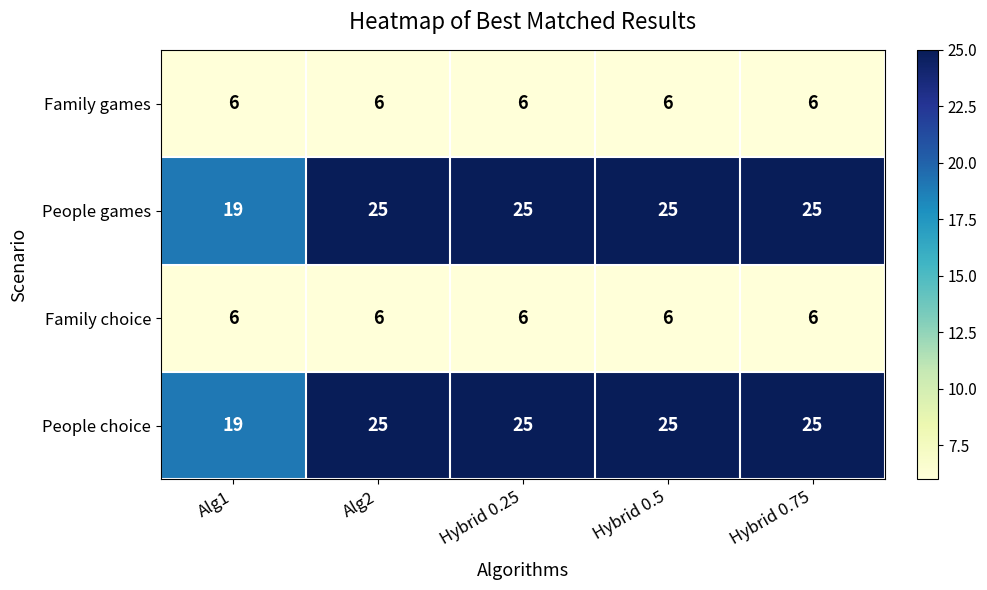

What is the spread (max minus min) of values at Hybrid 0.5?

19